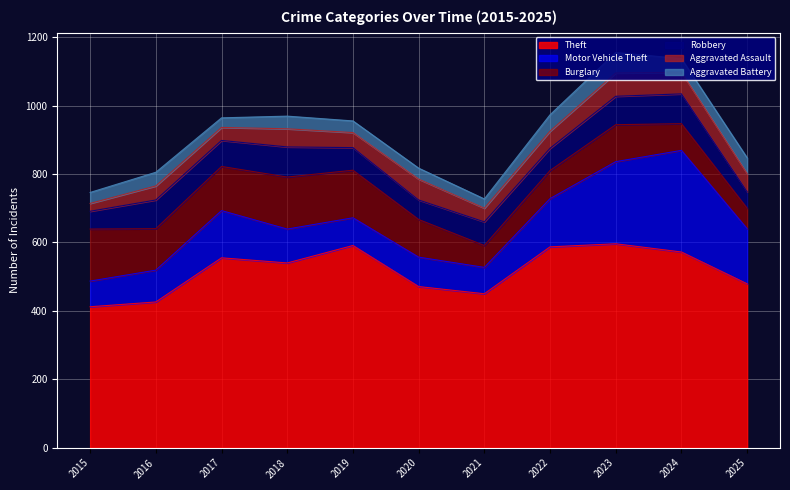

How many data points does each series have?

11